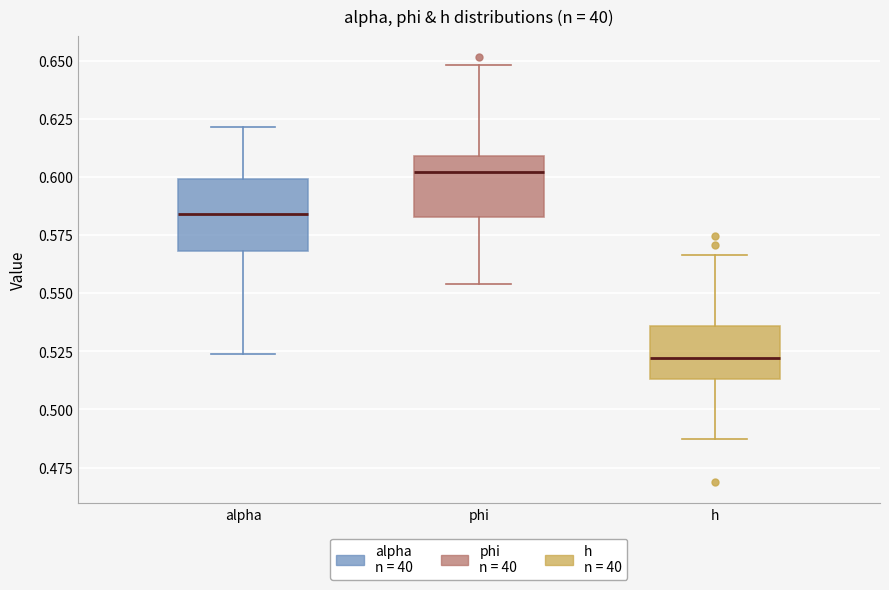

Reading left to right, transcribe this box plot: for each box, give where its median line is, the range the box spans, and where its two whiskers end, as read against the y-axis. The values are not printed on the chart, so give them approximately, as read against the axis.

alpha: median 0.585, box 0.570 to 0.600, whiskers 0.525 to 0.620
phi: median 0.600, box 0.585 to 0.610, whiskers 0.555 to 0.650
h: median 0.520, box 0.515 to 0.535, whiskers 0.485 to 0.565